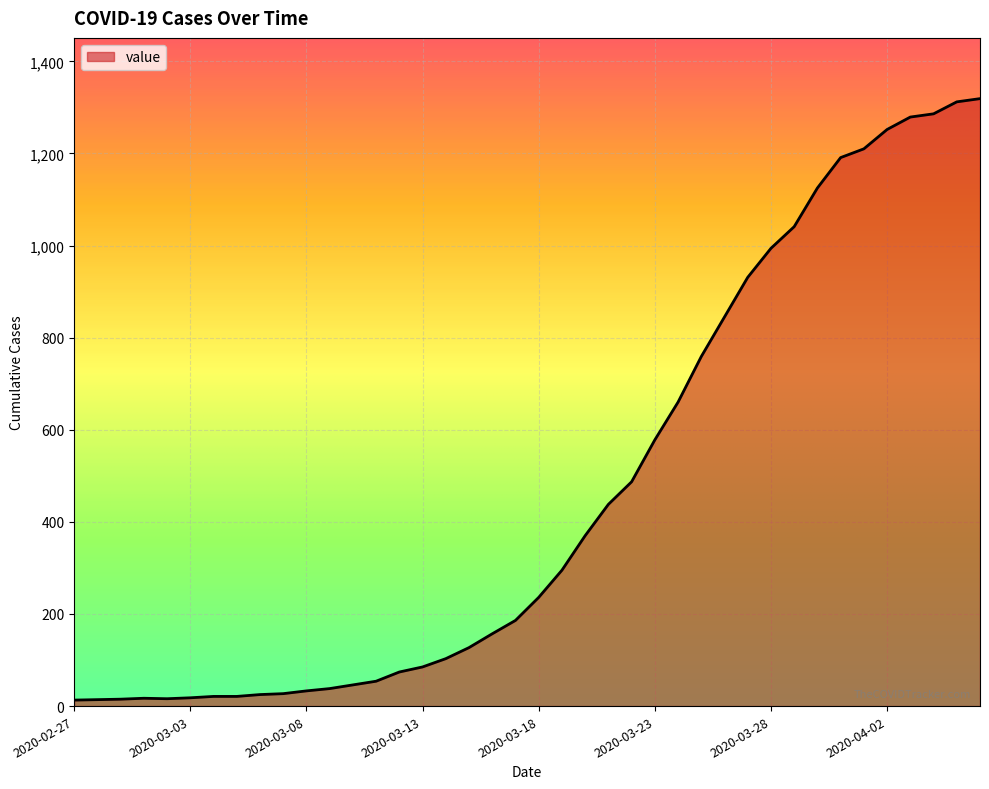

What is the difference between the maximum and minimum values?

1306